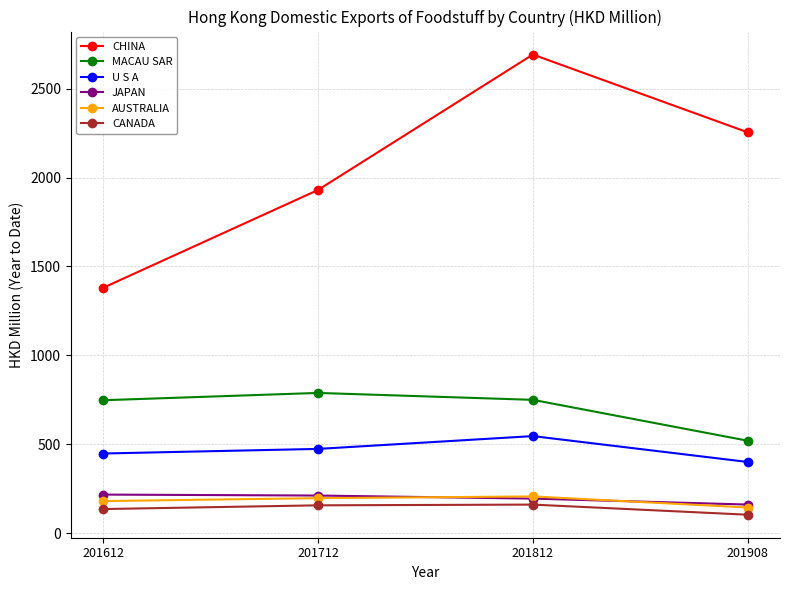

True or false: AUSTRALIA and CHINA intersect in this chart.

False